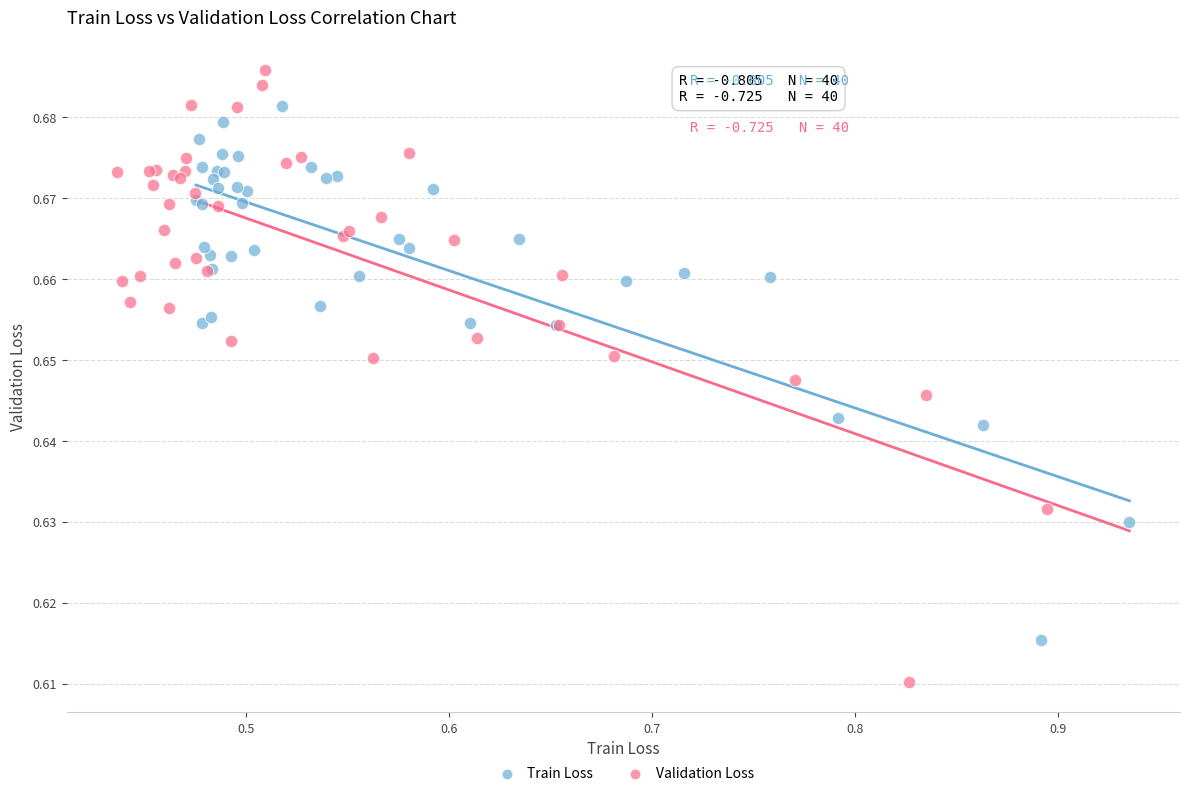

Which series has the widest spread of Y values?

Validation Loss